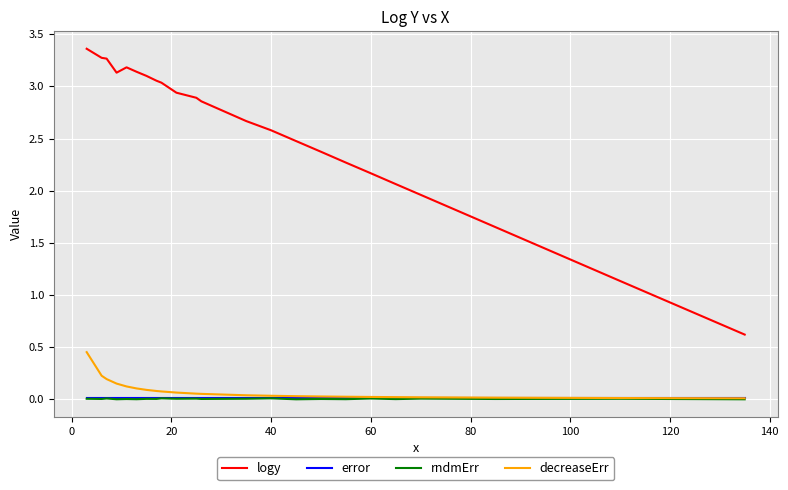

Which series has the largest range (max minus min)?

logy